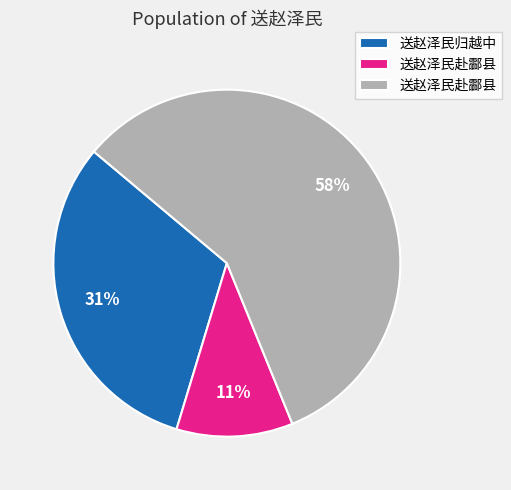

To the nearest percent, what is the difference between the largest and smallest slice percentages?

47%